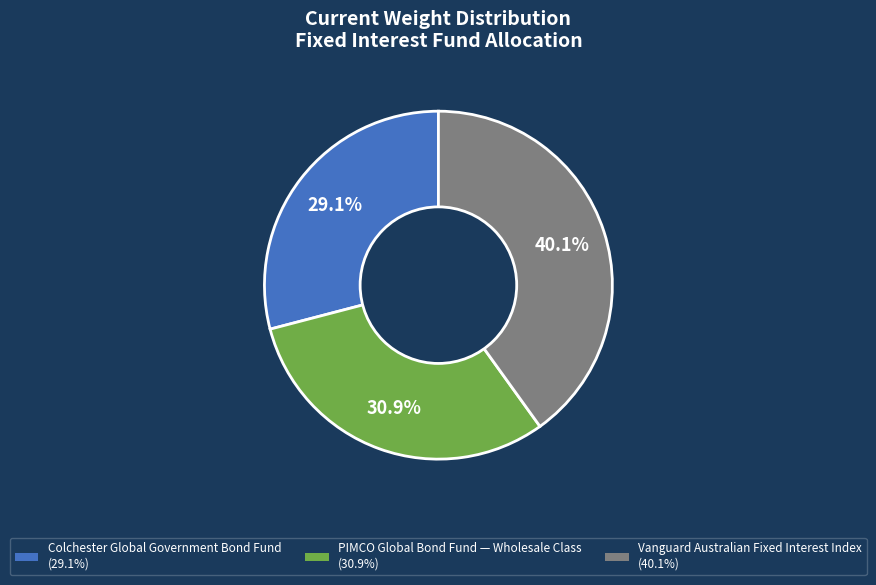

To the nearest percent, what is the average slice percentage?

33%